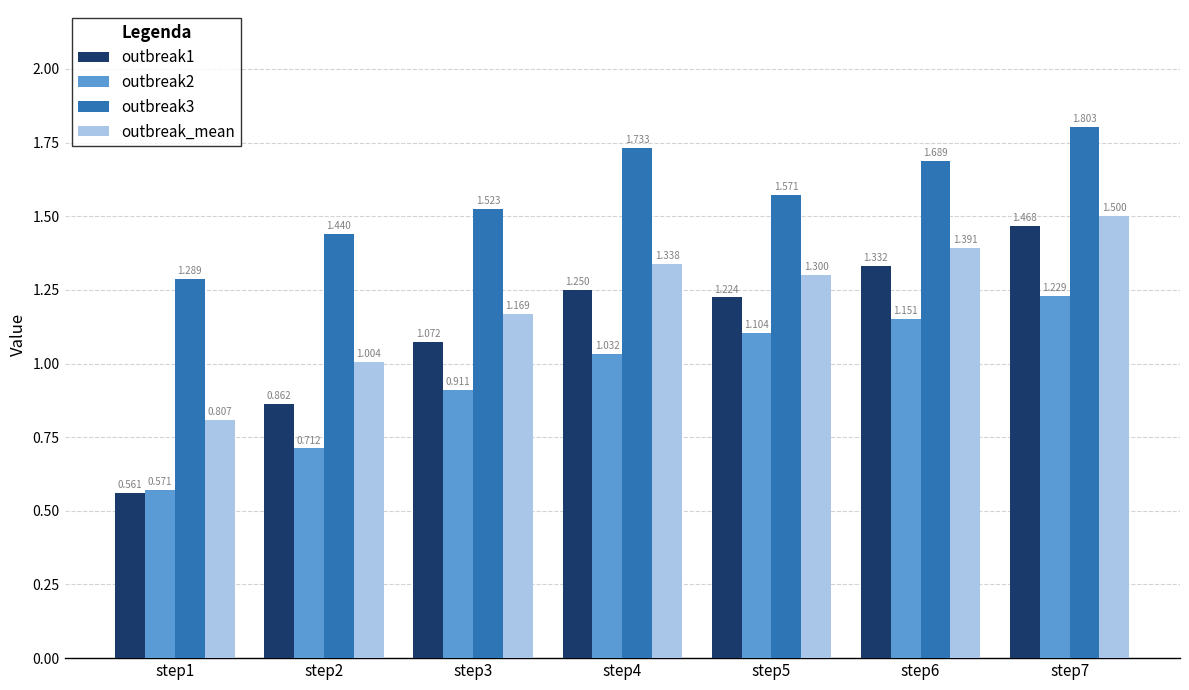

Is the value of outbreak_mean at step3 greater than the value of outbreak2 at step5?

Yes